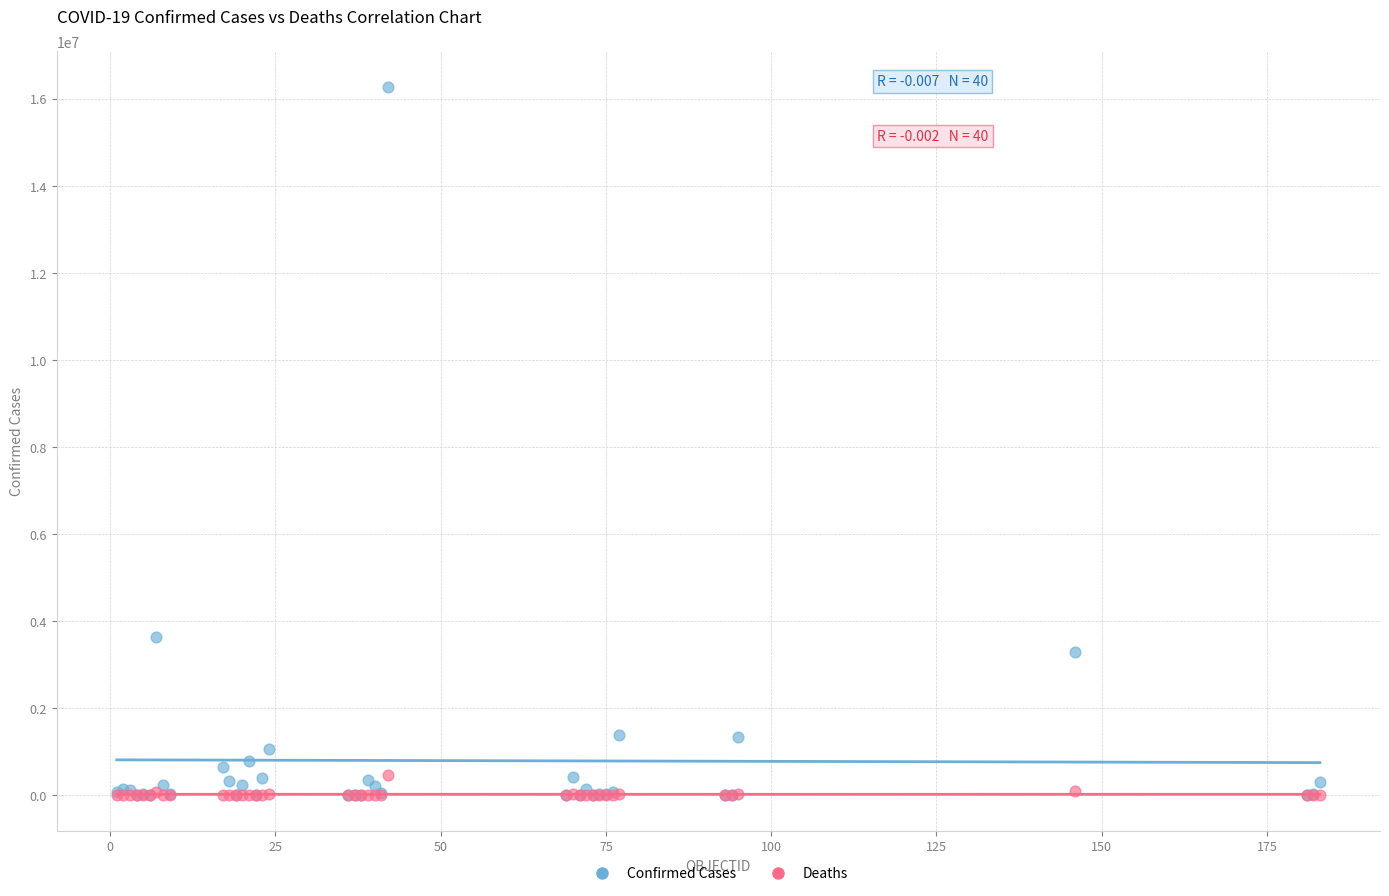

In the Confirmed Cases series, what Y value is closest to 8137467?

3622135